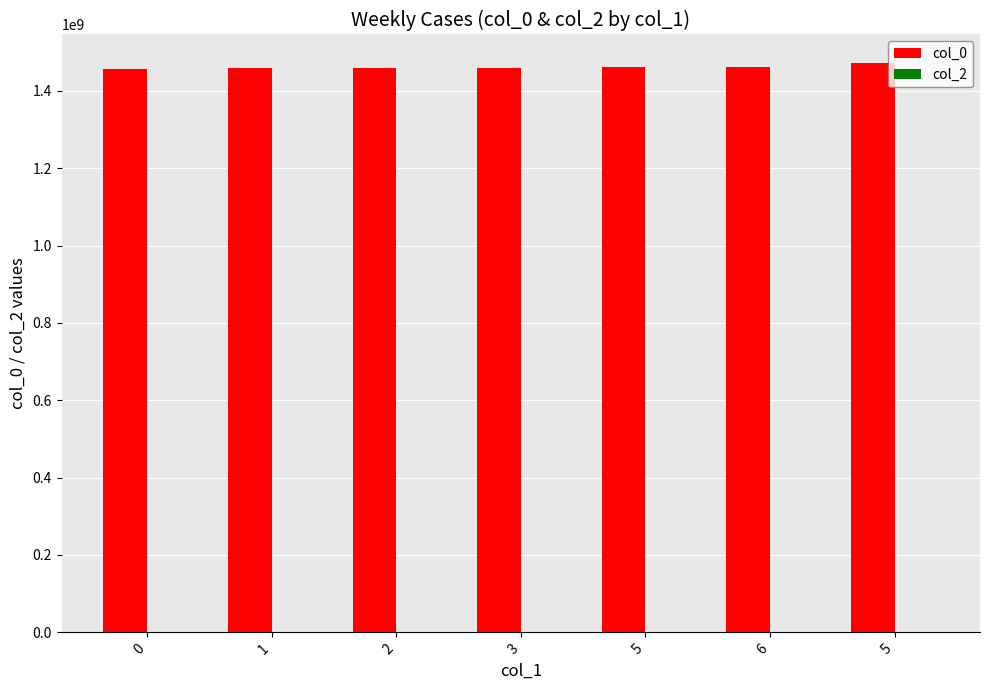

How many bars are there in total?

7